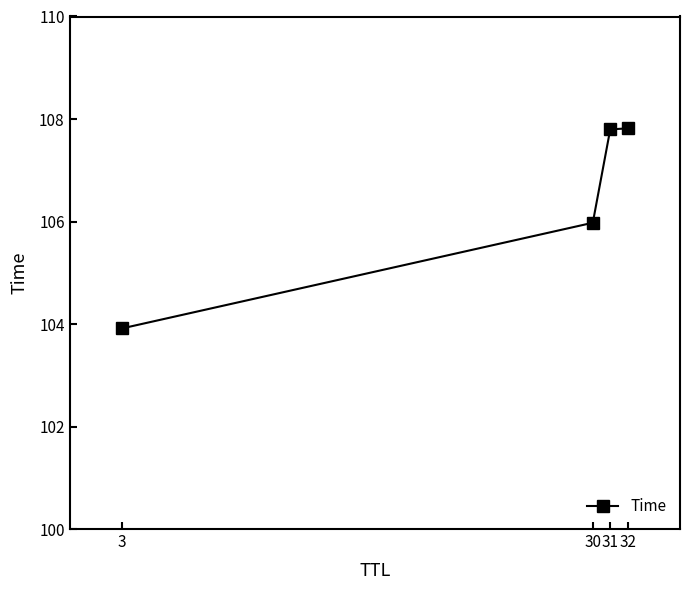

What is the change in value from 3 to 32?

+3.9